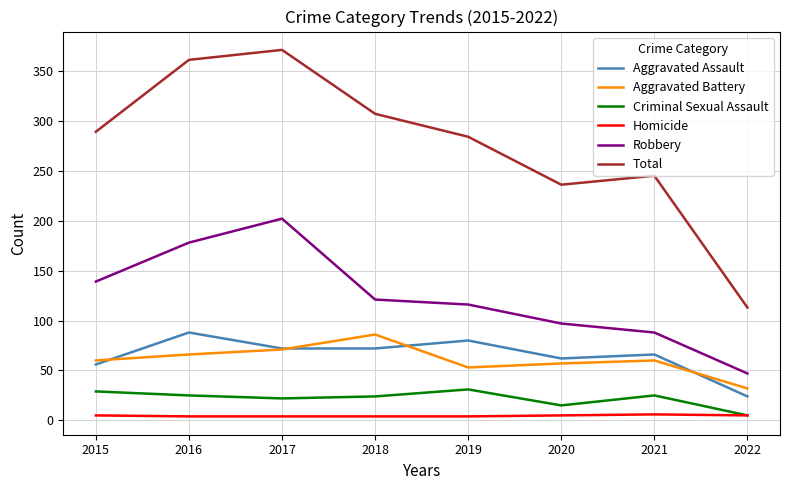

What value does the Homicide series have at 2018?

4